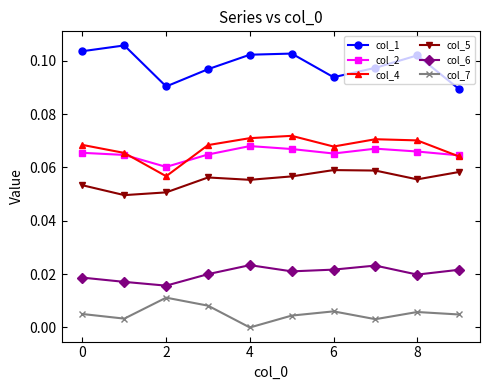

How many interior local valleys does the col_4 series have?

2